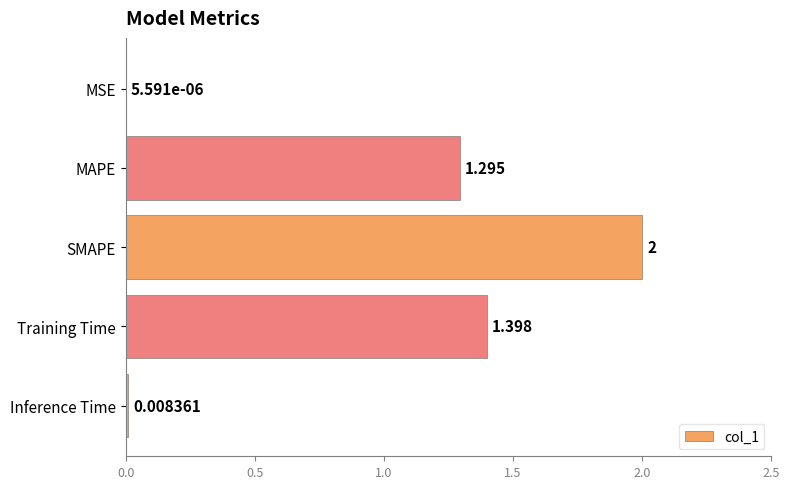

Which category has the highest value across all series?

SMAPE